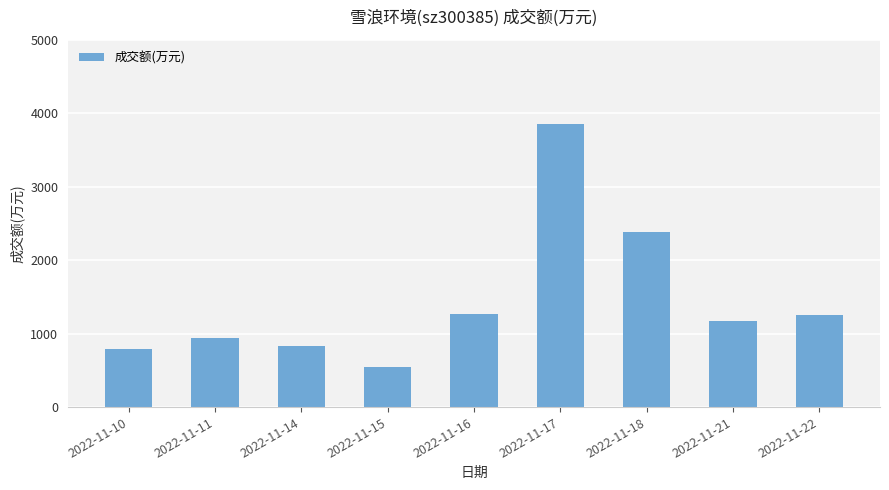

What is the maximum value shown in the chart?

3848